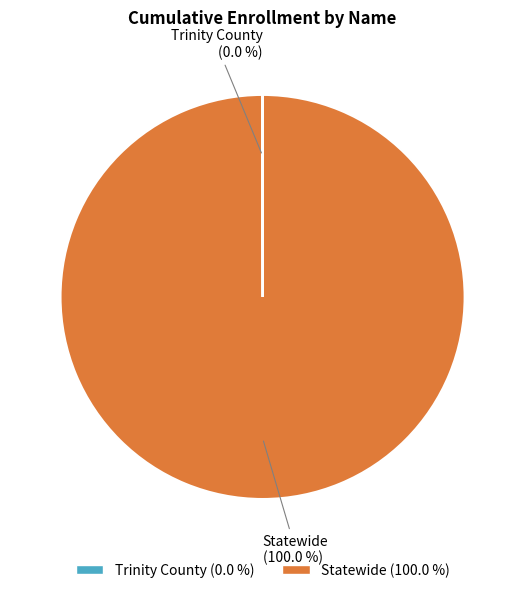

Rank the categories by value from highest to lowest.

Statewide, Trinity County